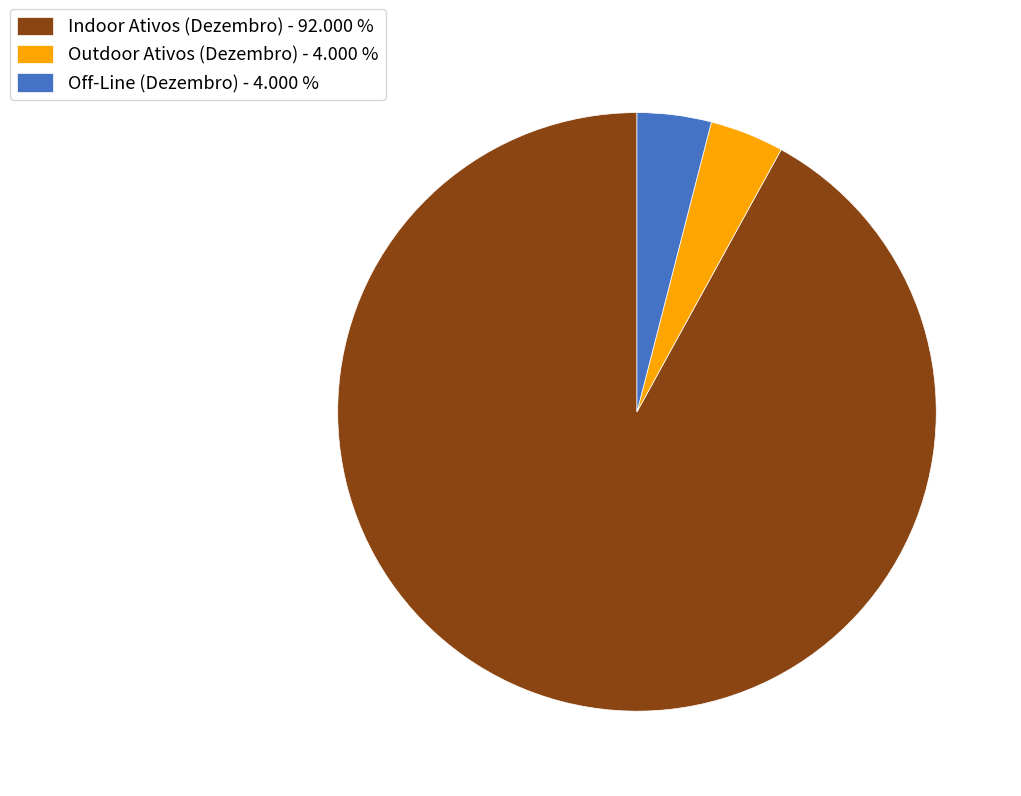

Which category accounts for the majority?

Indoor Ativos (Dezembro)